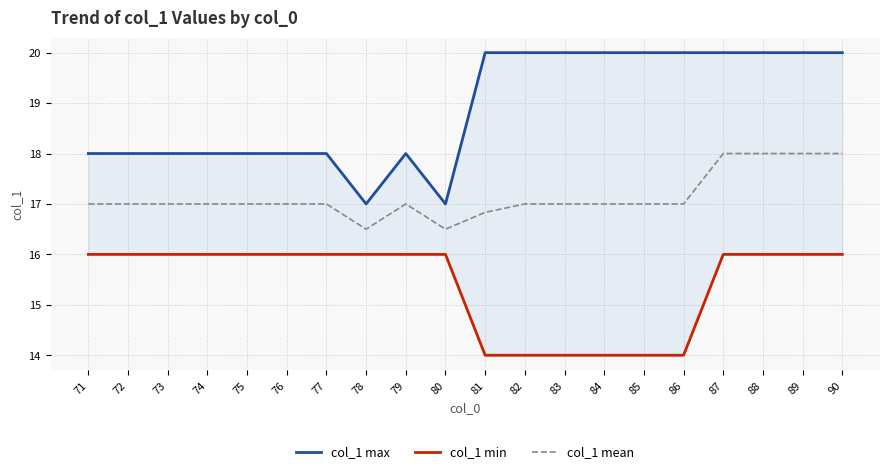

At which category is the sum across all series the highest?

87